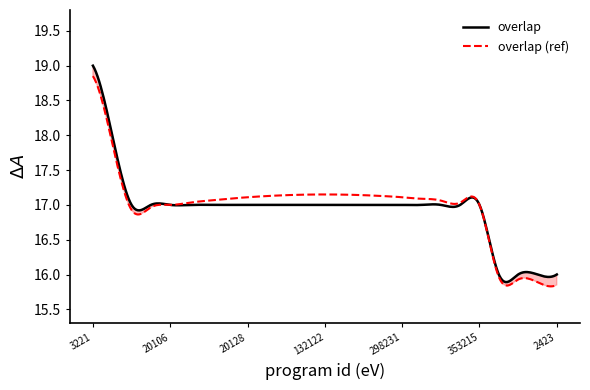

Is this an area chart (filled region under the line)?

No